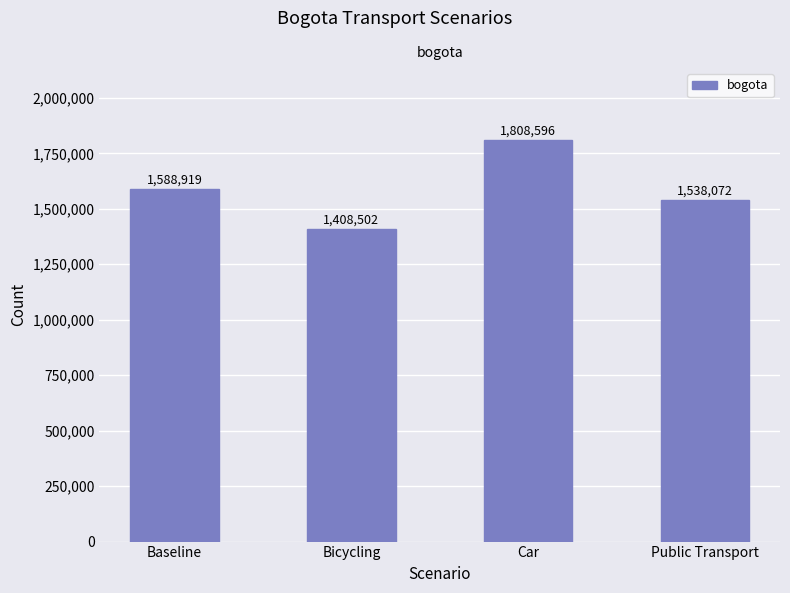

What is the difference between the second highest and minimum values?

180417.0